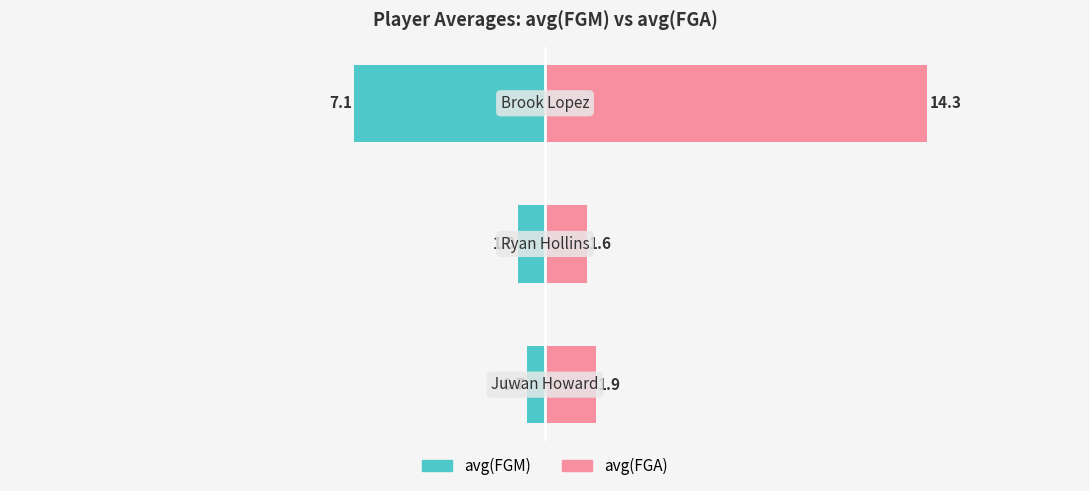

What is the sum of all avg(FGM) values?

-8.8